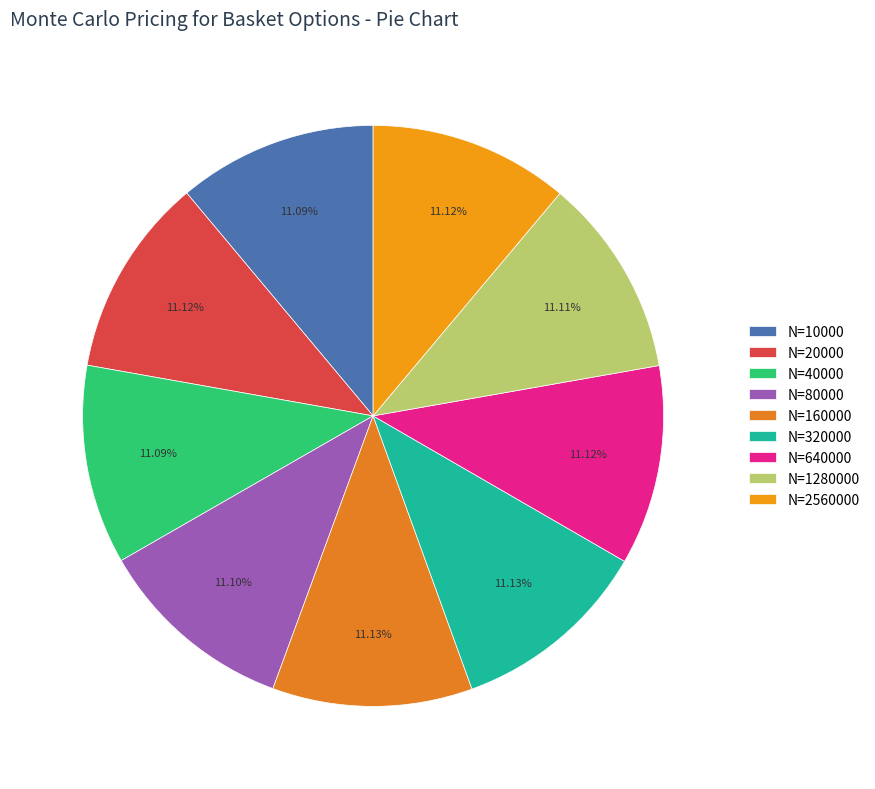

How many slices are in this pie chart?

9